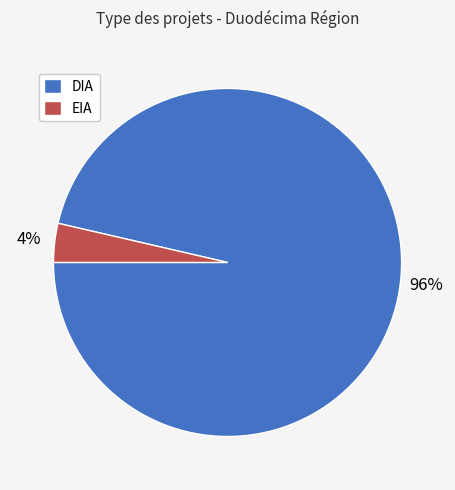

Which category has the biggest portion of the pie?

DIA